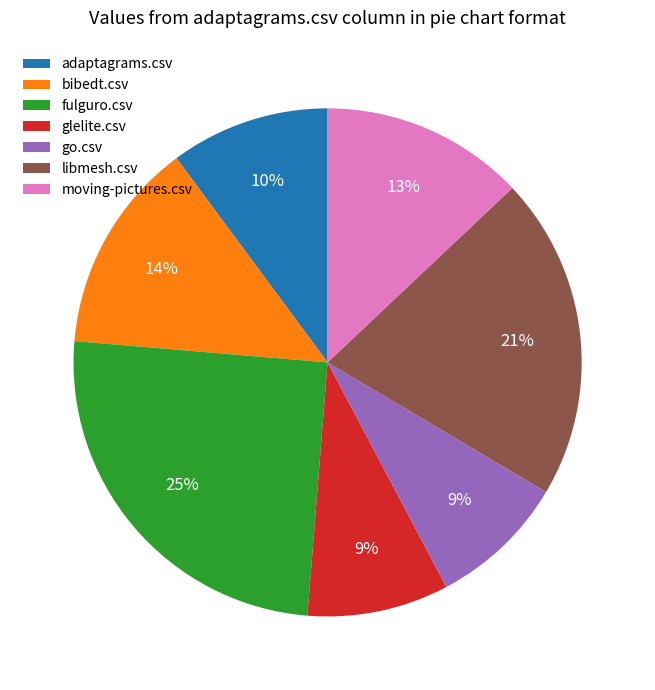

Is there any slice that represents more than half of the pie?

No